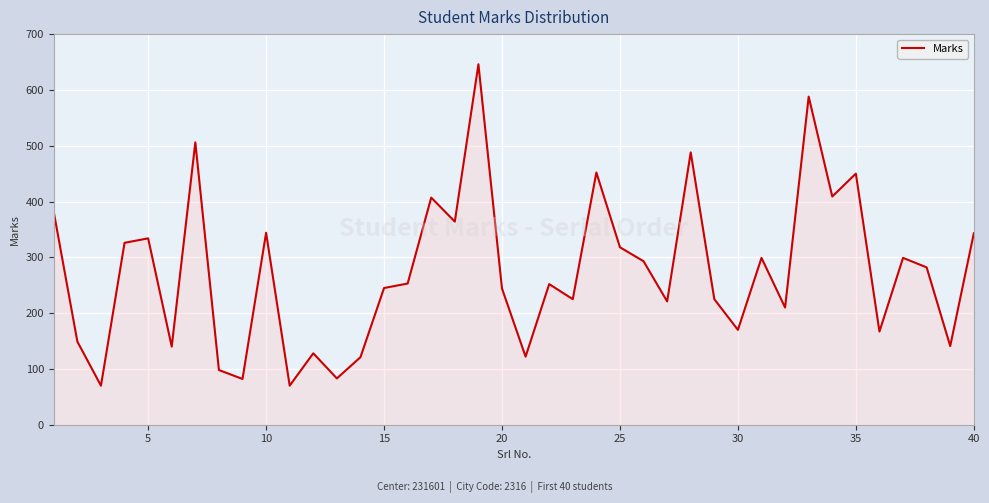

What is the greatest value displayed?

646